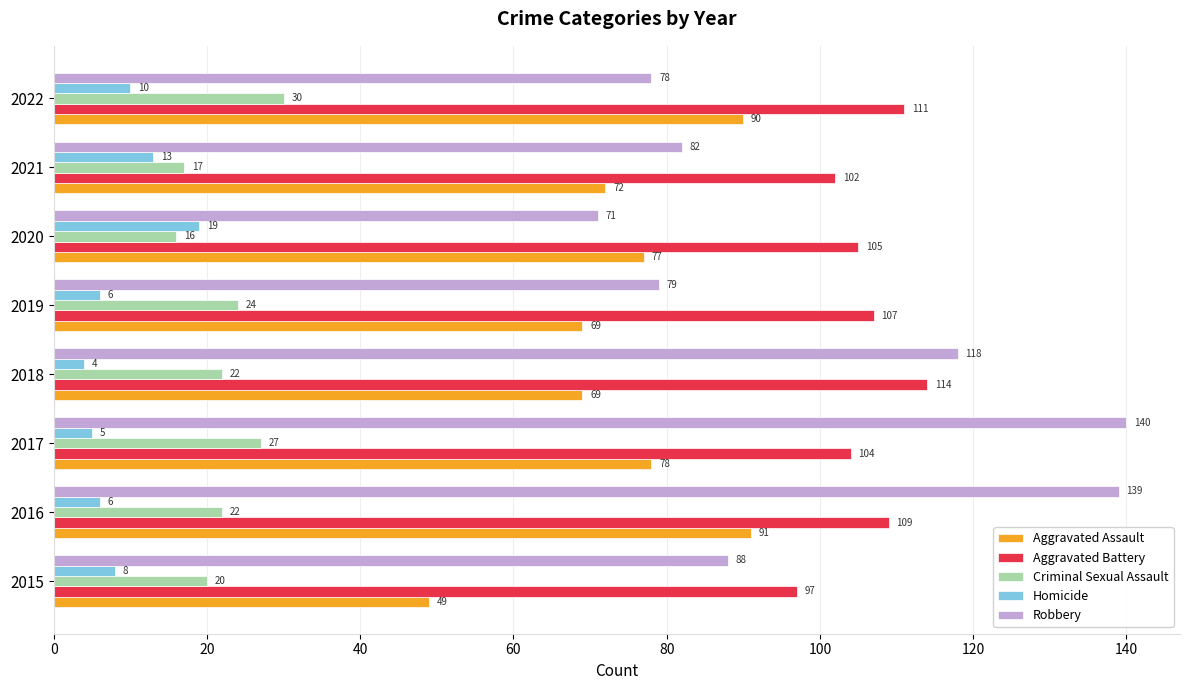

What is the sum of all Homicide values?

71